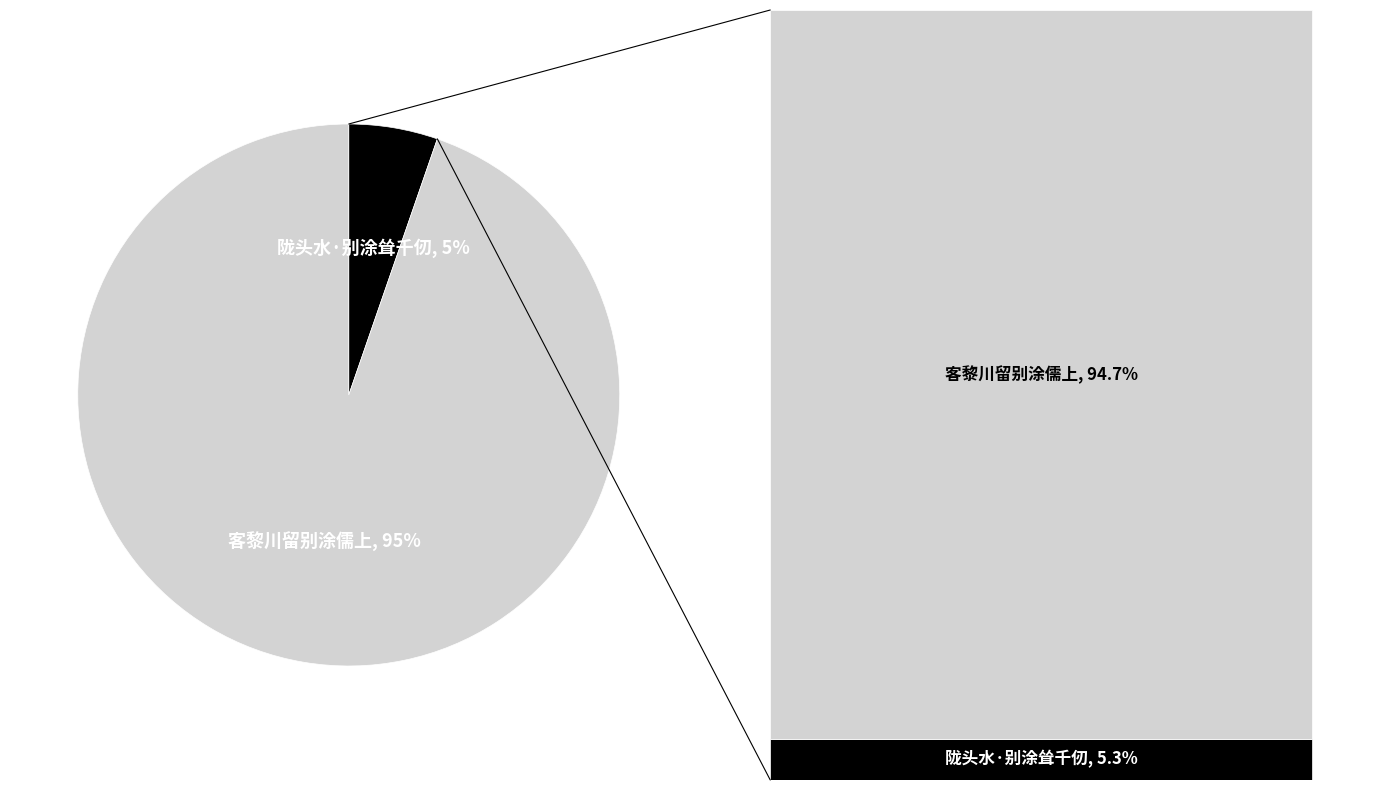

What is the largest slice in the pie chart?

客黎川留别涂儒上